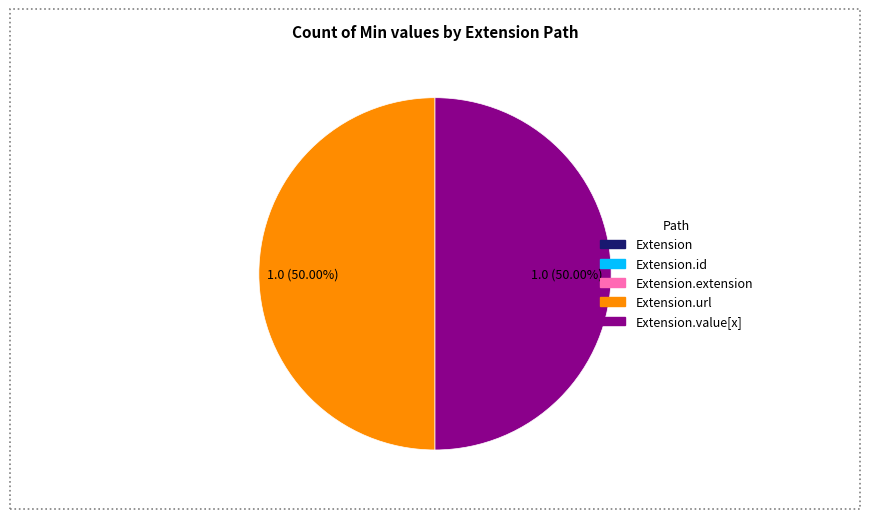

How many slices are in this pie chart?

5